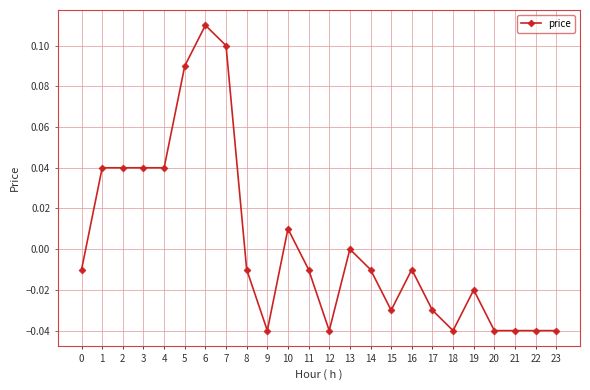

Which label corresponds to the largest value in the chart?

6